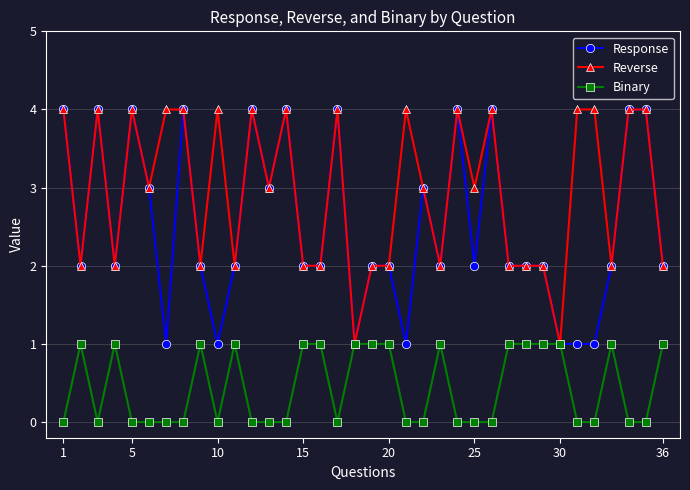

How many Binary values are between 0 and 1?

36